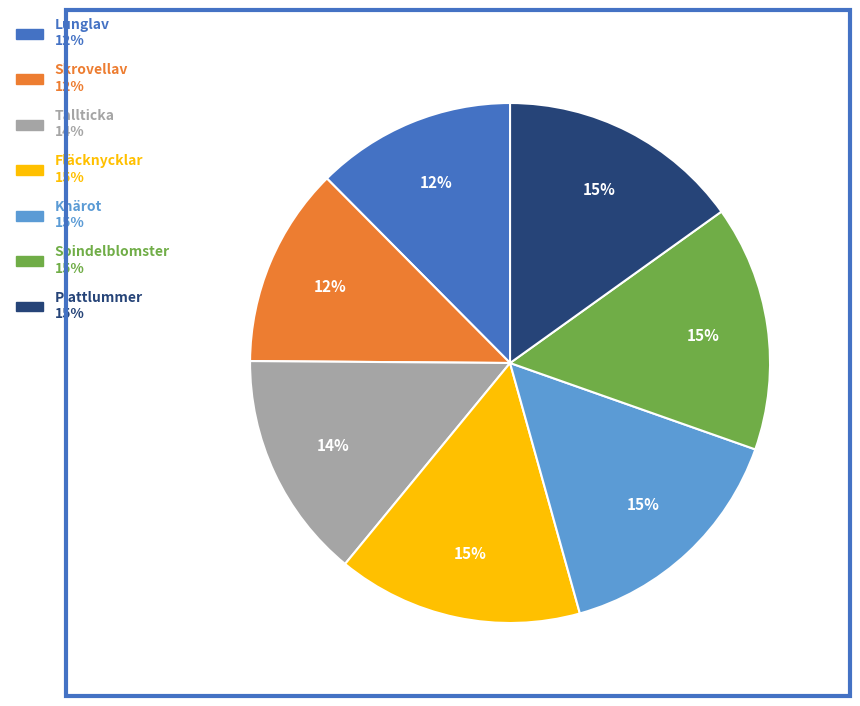

Is Skrovellav the majority of the pie?

No